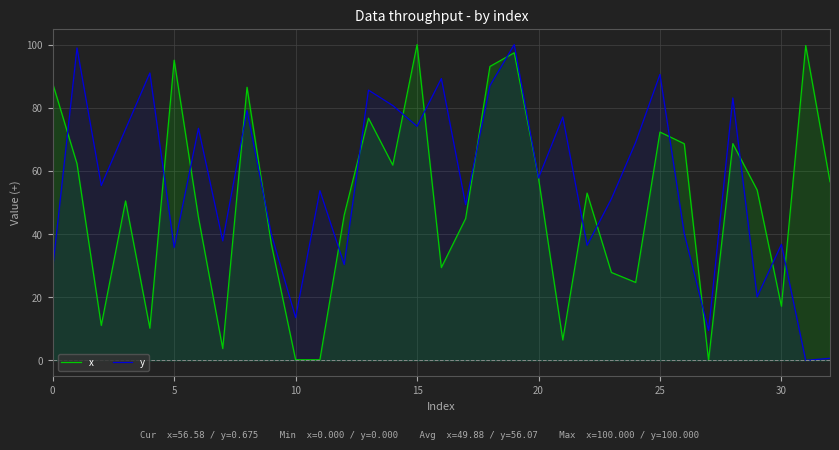

How many data points in x are above 52?

17